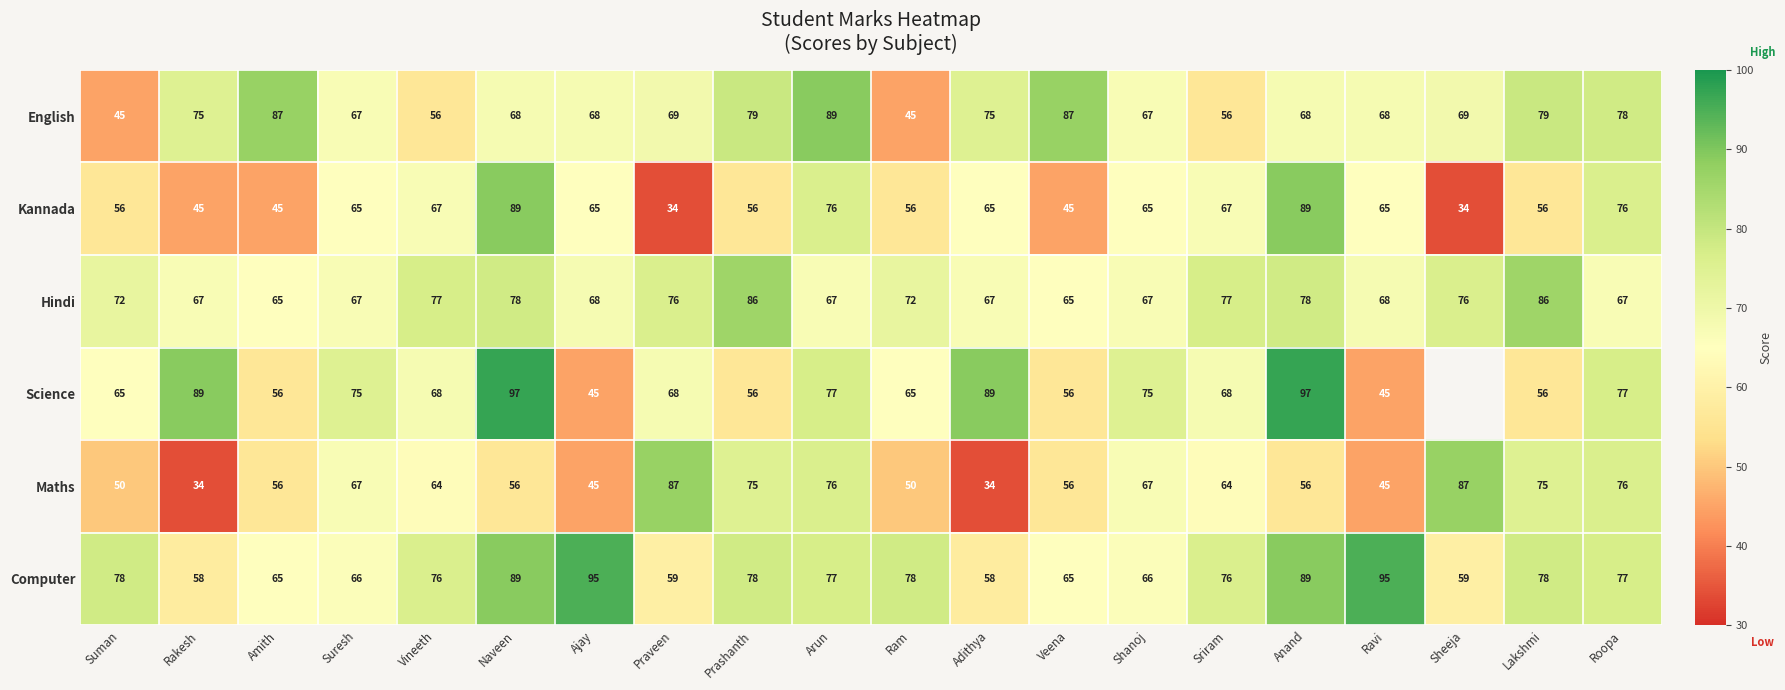

Is the value of English at Sheeja greater than the value of Kannada at Suresh?

Yes